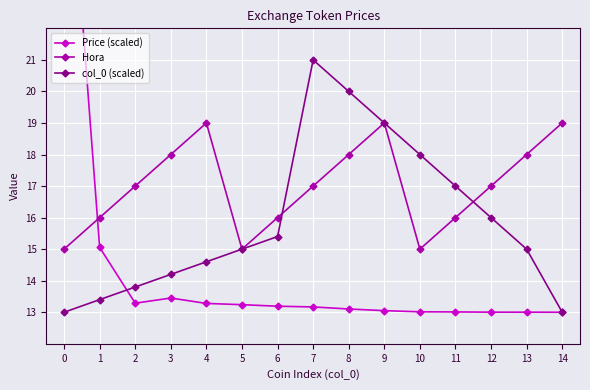

List the series in order of their peak value, lowest first.

Hora, col_0 (scaled), Price (scaled)